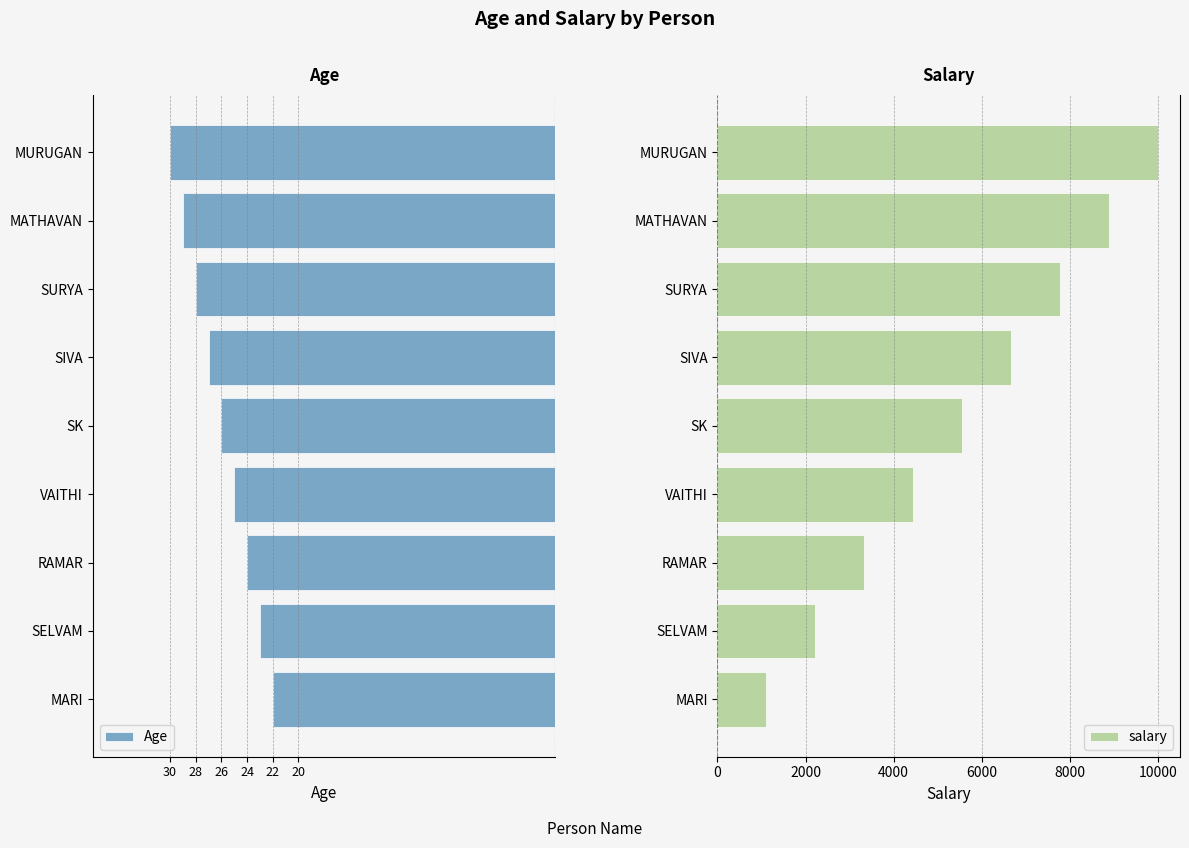

At which label does salary reach its peak?

MURUGAN